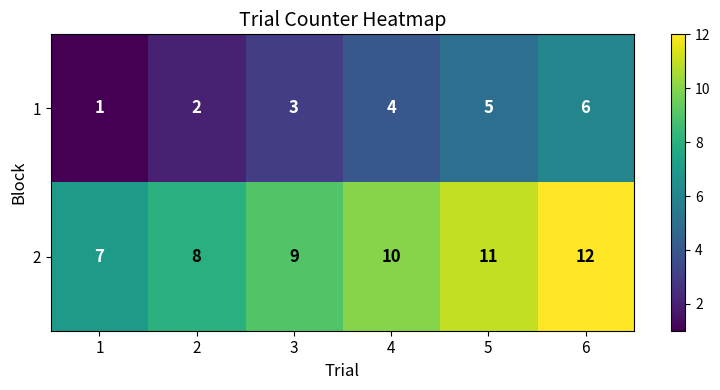

Reading left to right, extract all data points from this chart.

1: 1	2	3	4	5	6
2: 7	8	9	10	11	12